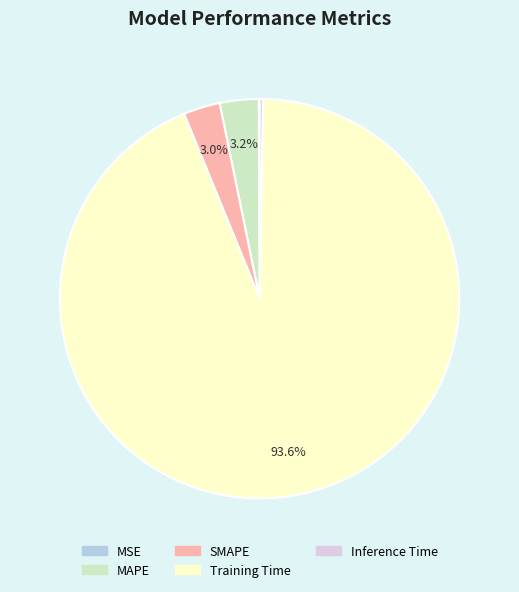

Between Training Time and MAPE, which is larger?

Training Time